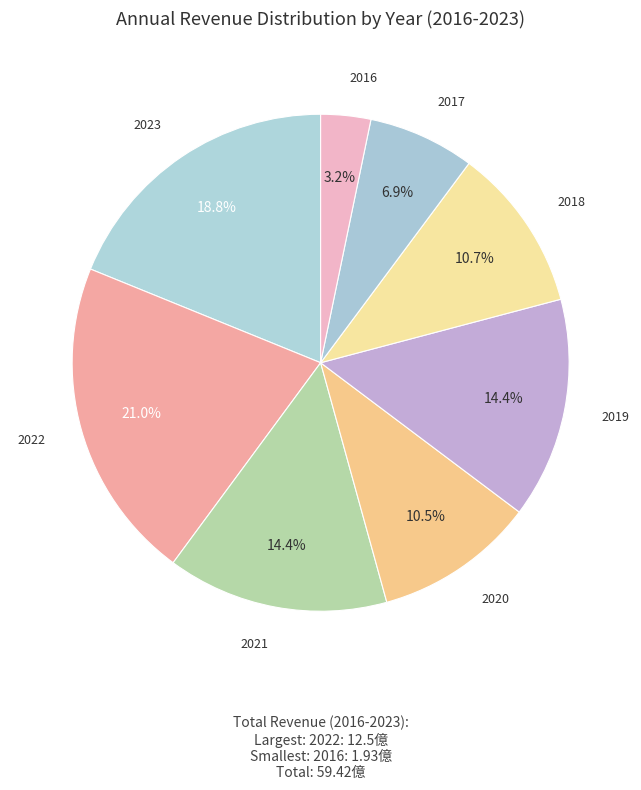

Does 2019 represent more than half of the total?

No